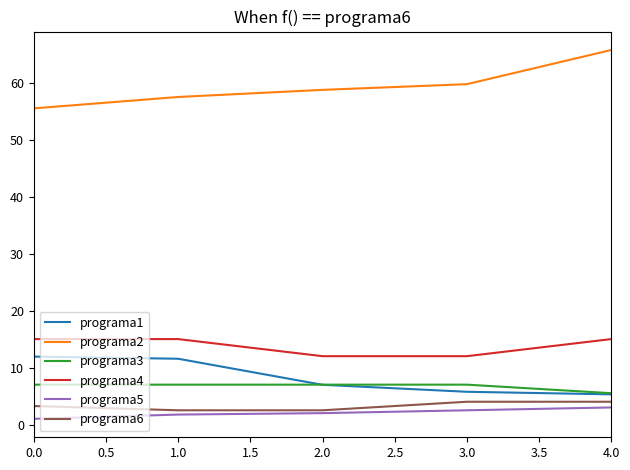

True or false: programa2 and programa1 intersect in this chart.

False